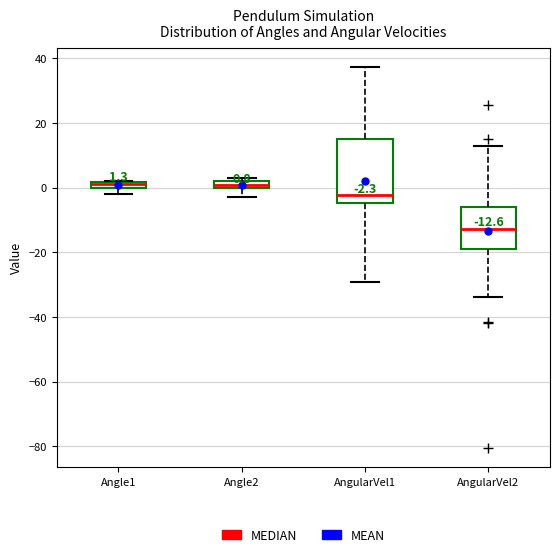

Comparing the boxes themselves (not the whiskers), which one is the tallest?

AngularVel1